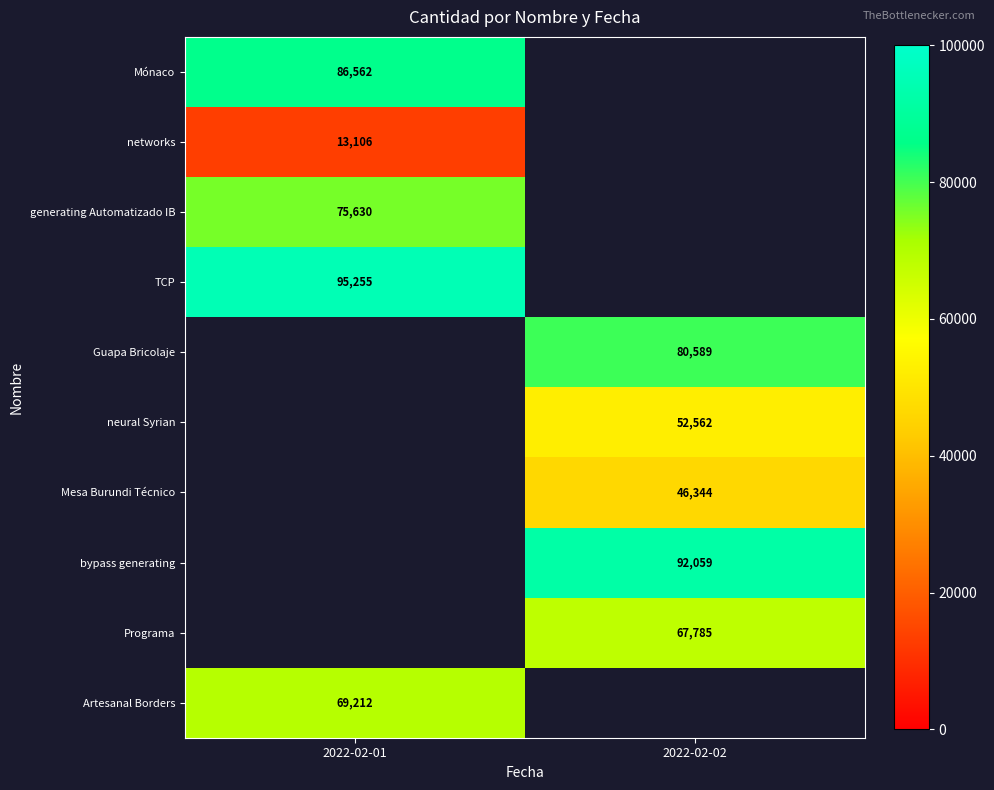

At how many categories does at least one series exceed 79117?

2